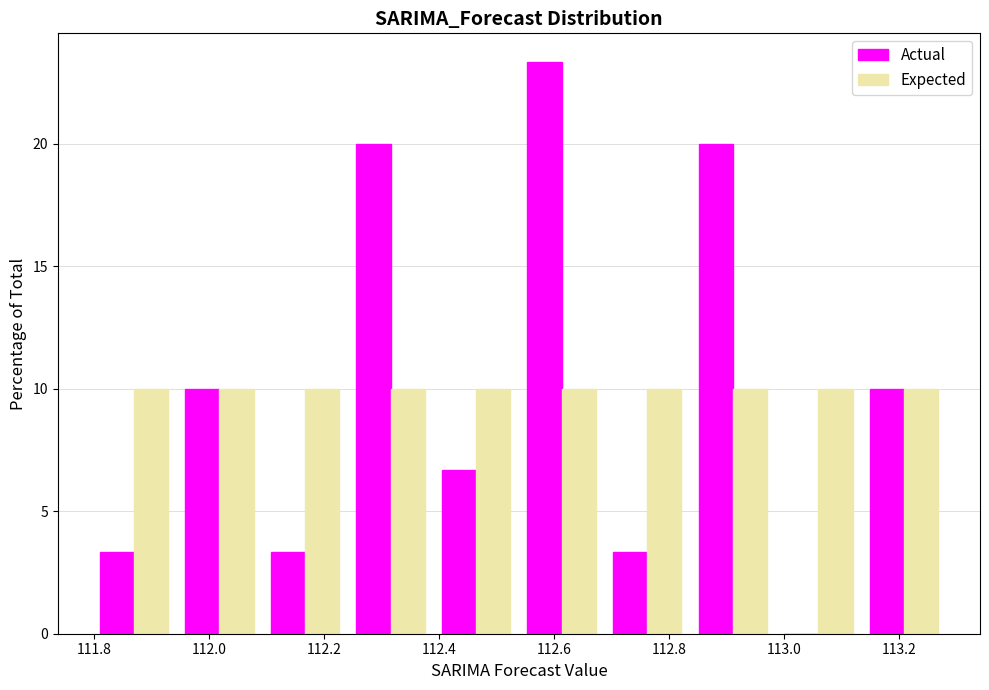

Reading left to right, transcribe this chart: for each range on the x-axis, give the height of each series' bar. Neither the bar edges nor the heights are printed on the chart, so give them approximately, as read against the axes.

111.80 to 111.94: Actual=3.5	Expected=10.0
111.94 to 112.10: Actual=10.0	Expected=10.0
112.10 to 112.24: Actual=3.5	Expected=10.0
112.24 to 112.40: Actual=20.0	Expected=10.0
112.40 to 112.54: Actual=6.5	Expected=10.0
112.54 to 112.68: Actual=23.5	Expected=10.0
112.68 to 112.84: Actual=3.5	Expected=10.0
112.84 to 112.98: Actual=20.0	Expected=10.0
112.98 to 113.14: Actual=0	Expected=10.0
113.14 to 113.28: Actual=10.0	Expected=10.0